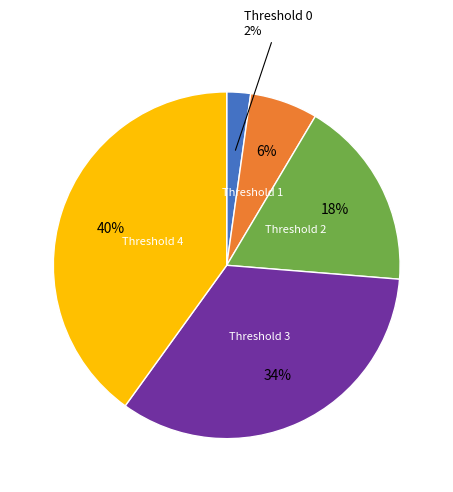

Is there a majority slice in this chart?

No